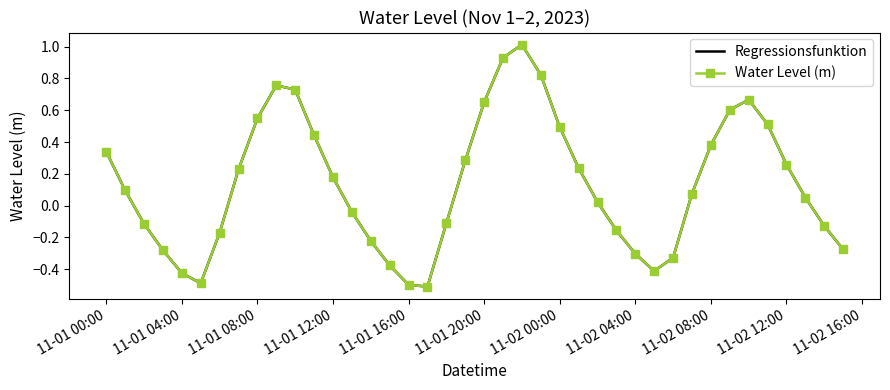

Rank the series by their maximum value, from highest to lowest.

Regressionsfunktion, Water Level (m)